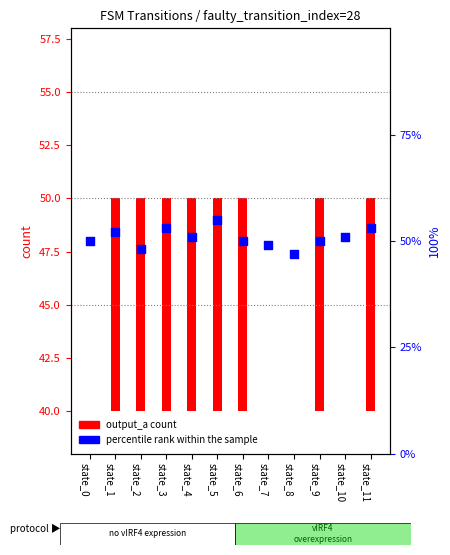

What is the change in value from state_2 to state_9?

+2